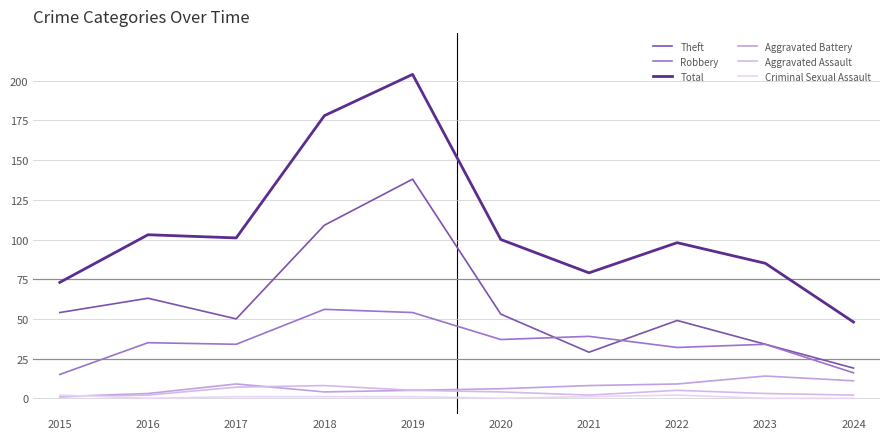

At which label does Robbery first exceed 35?

2018